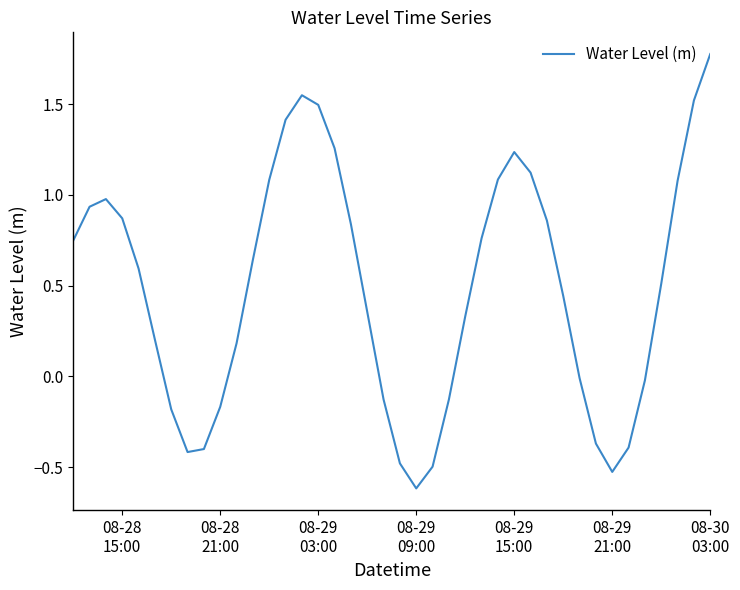

What is the difference between the second highest and minimum values?

2.2